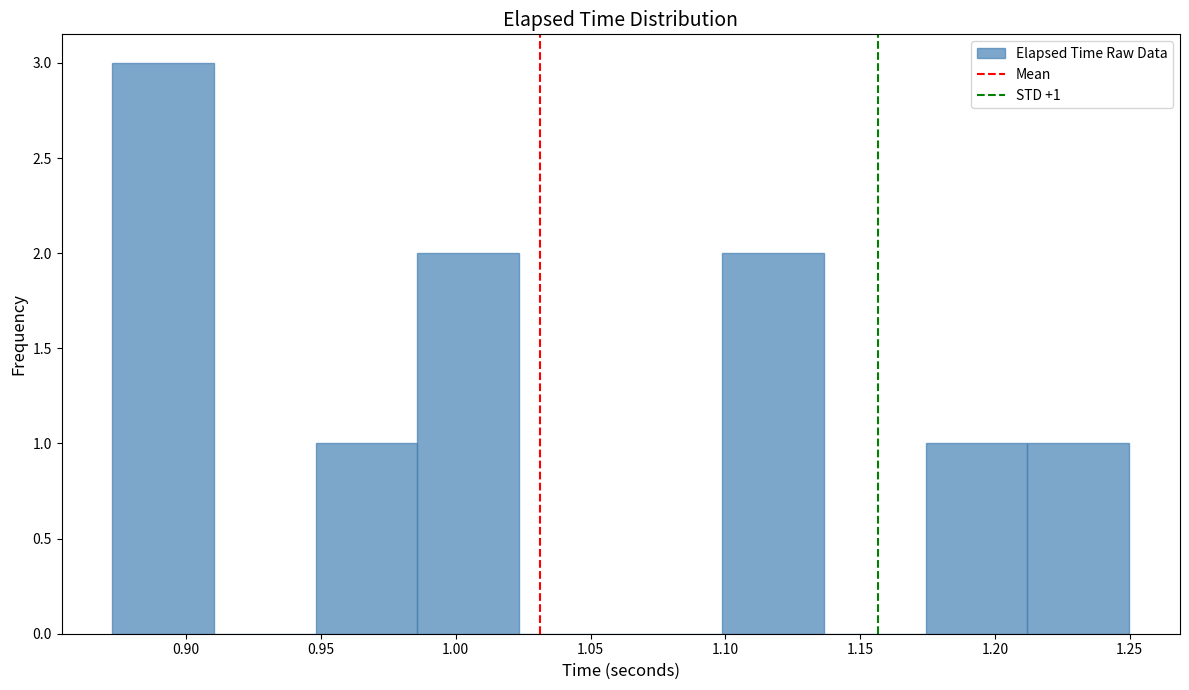

Over which range of the x-axis is the bar tallest?

0.875 to 0.910